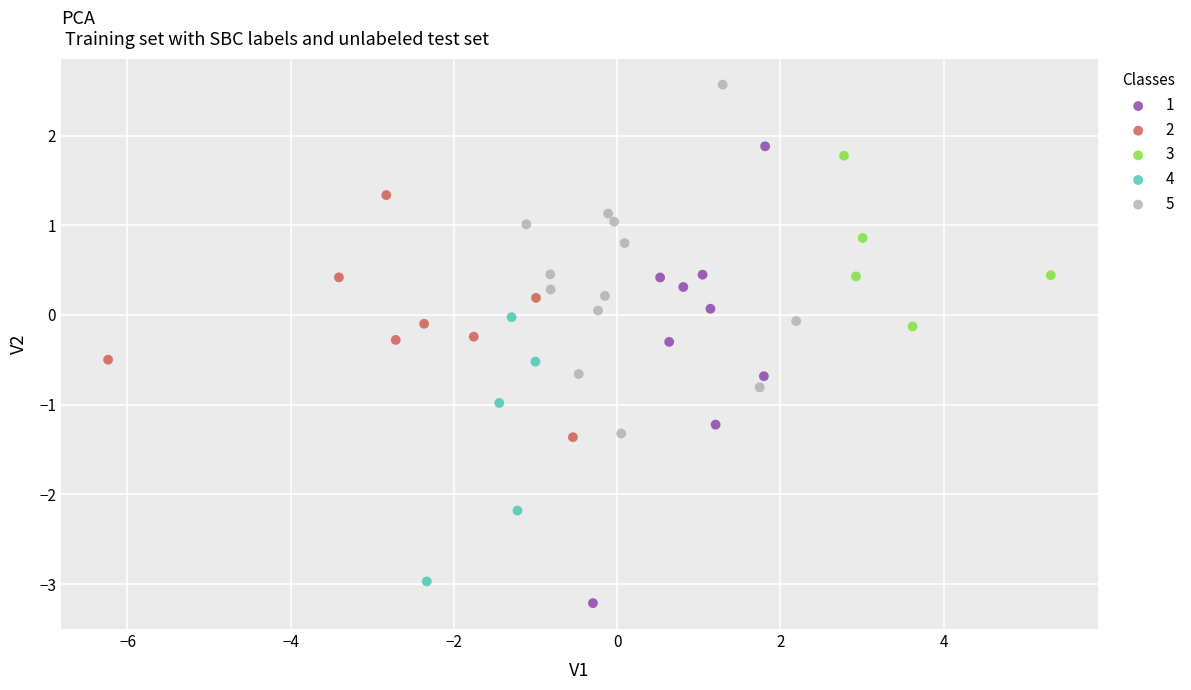

Which series reaches the maximum Y coordinate?

5